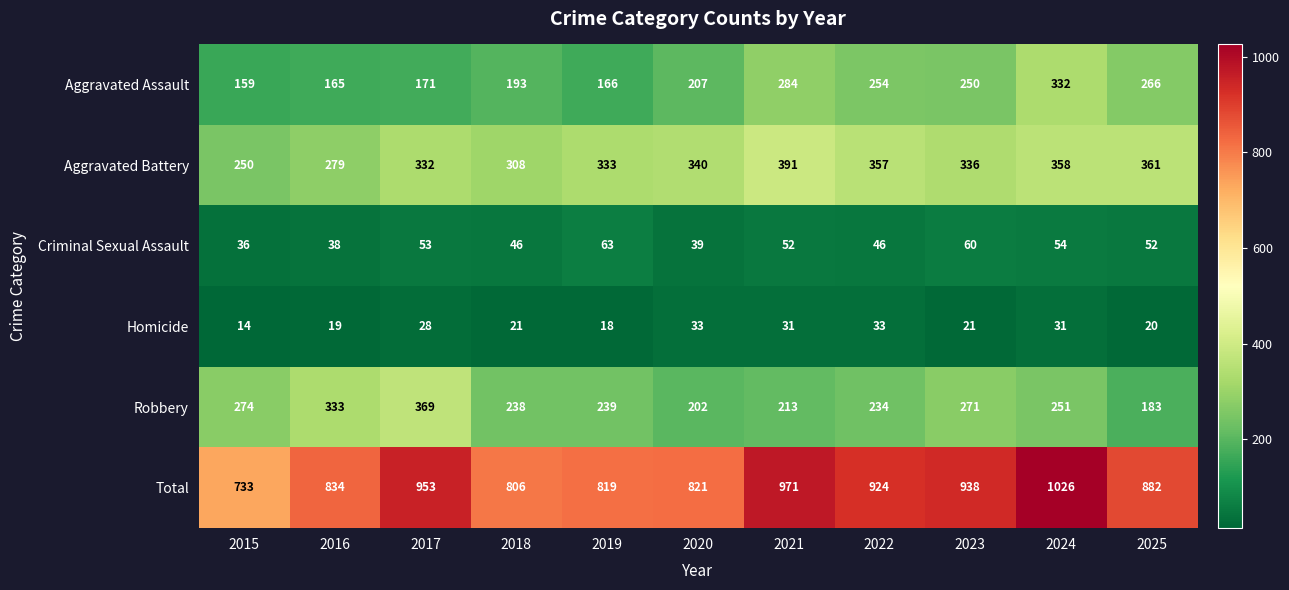

What is the sum of all Aggravated Battery values?

3645